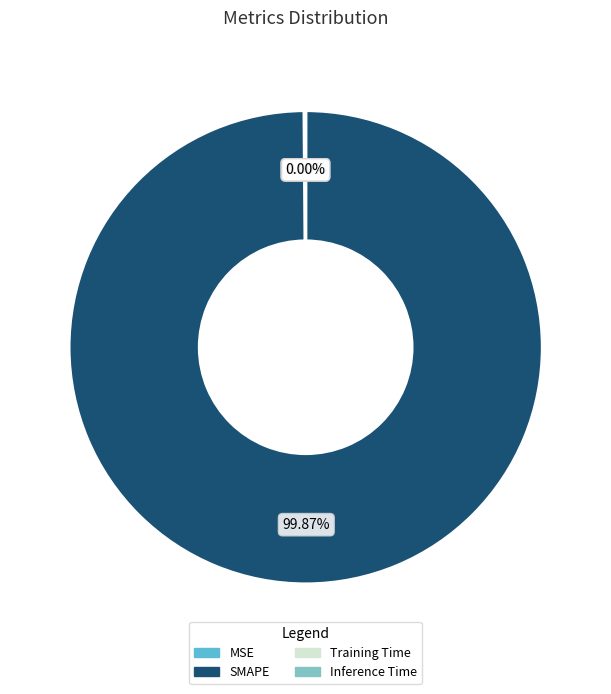

Which slice is the largest?

SMAPE